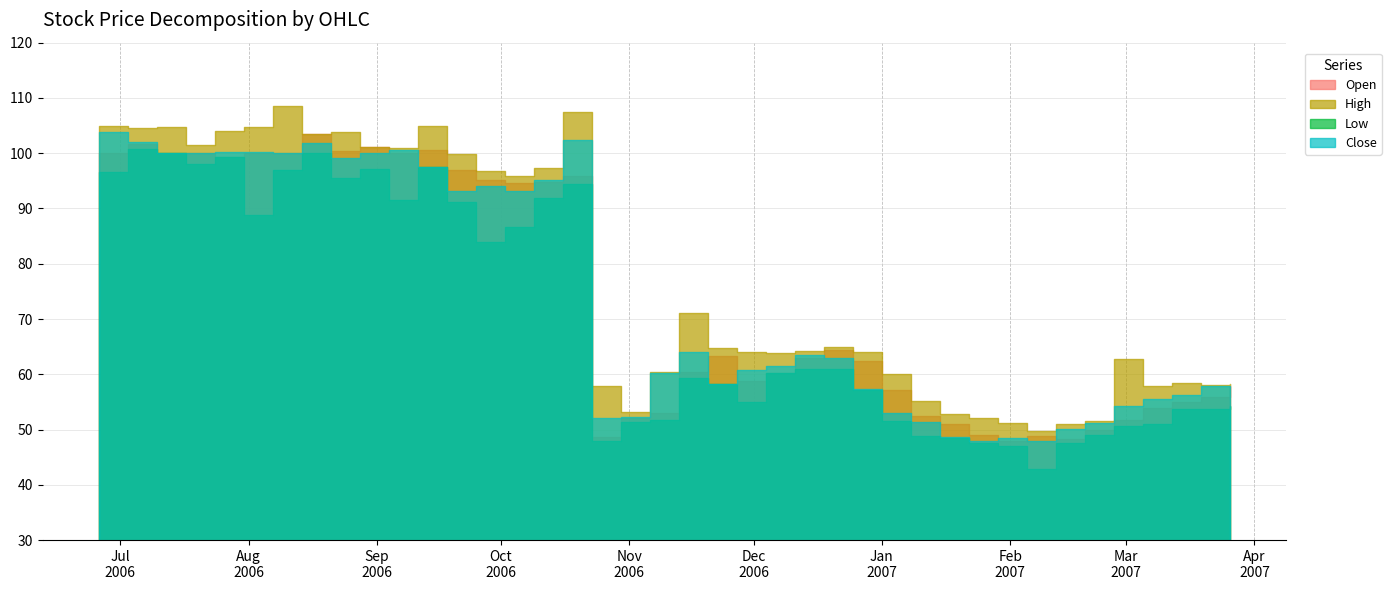

Which series has the widest spread of values?

High